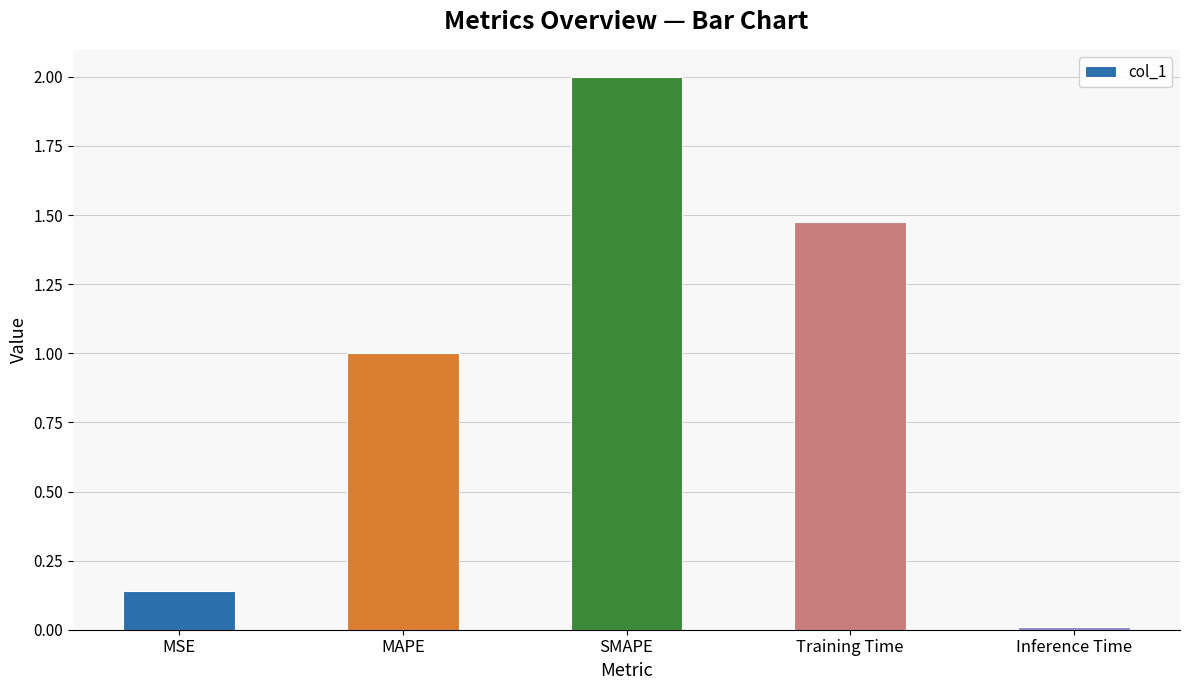

List the labels in order of value, largest first.

SMAPE, Training Time, MAPE, MSE, Inference Time